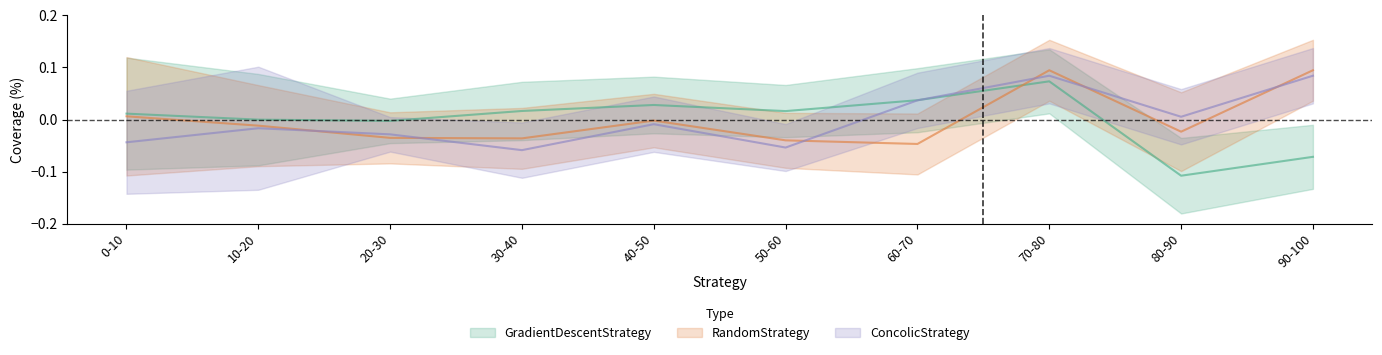

The ConcolicStrategy series shows -0.1 at 50-60. True or false?

True